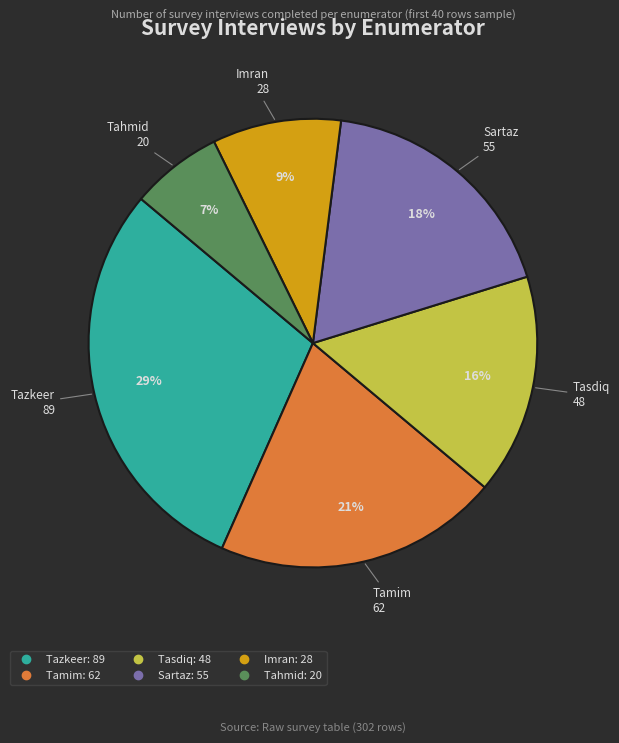

How many slices are in this pie chart?

6